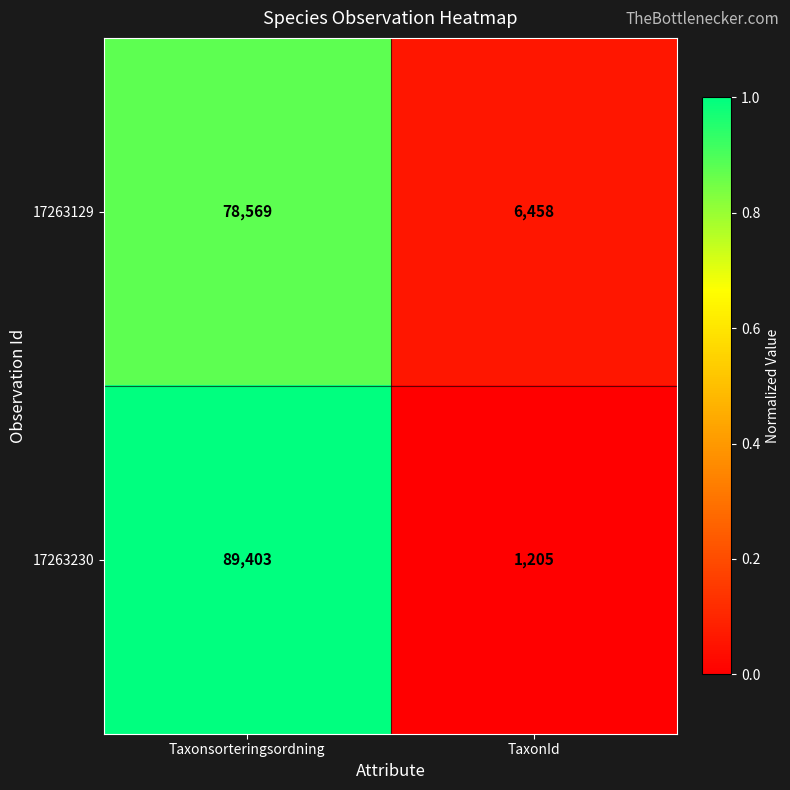

Reading right to left, extract all data points from this chart.

17263129: TaxonId=6458	Taxonsorteringsordning=78569
17263230: TaxonId=1205	Taxonsorteringsordning=89403